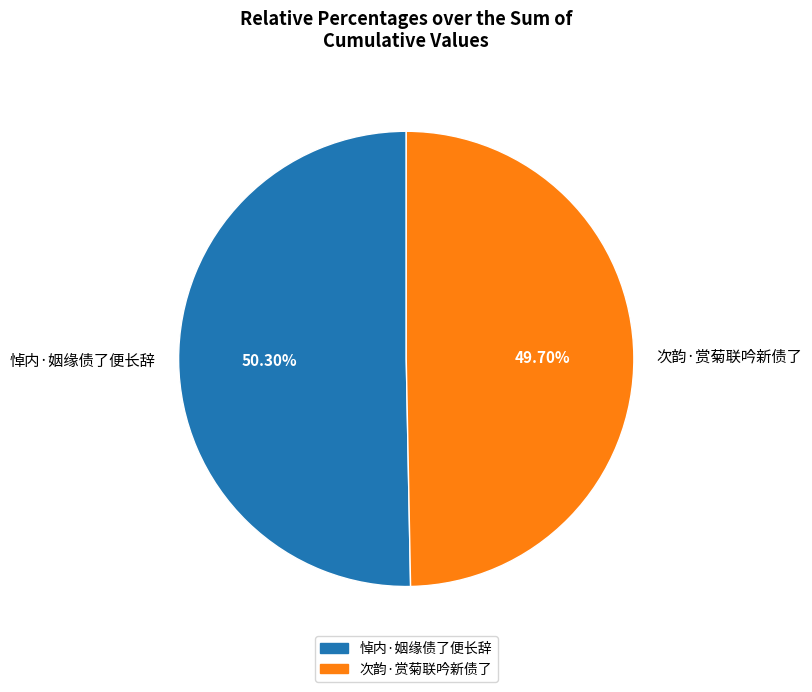

Which category has the smallest portion of the pie?

次韵·赏菊联吟新债了